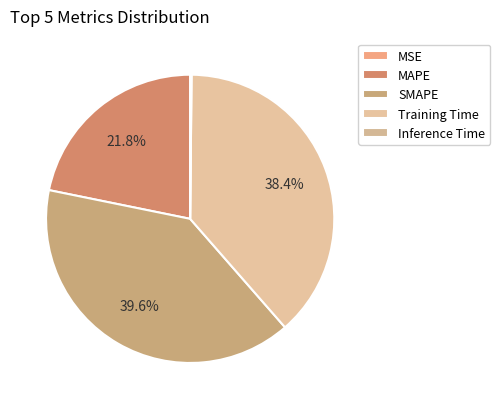

Between Inference Time and SMAPE, which is larger?

SMAPE